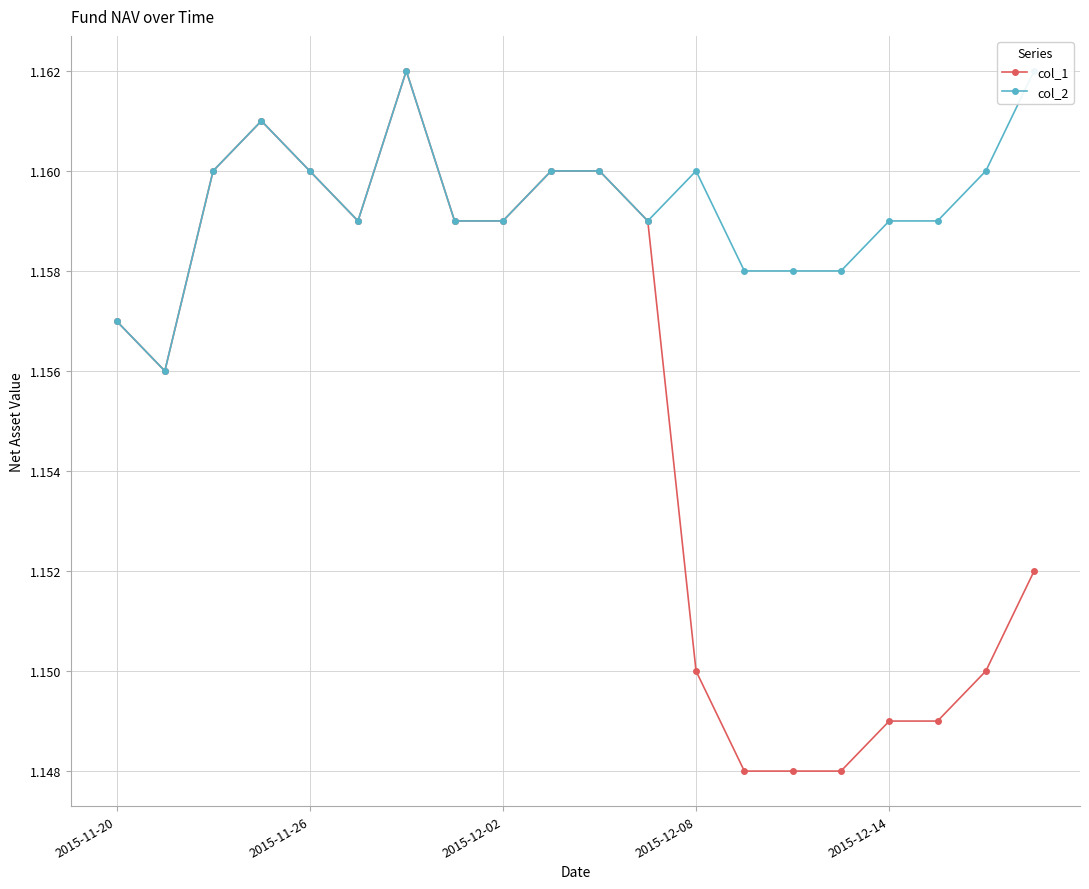

True or false: col_2 and col_1 cross at least once.

False